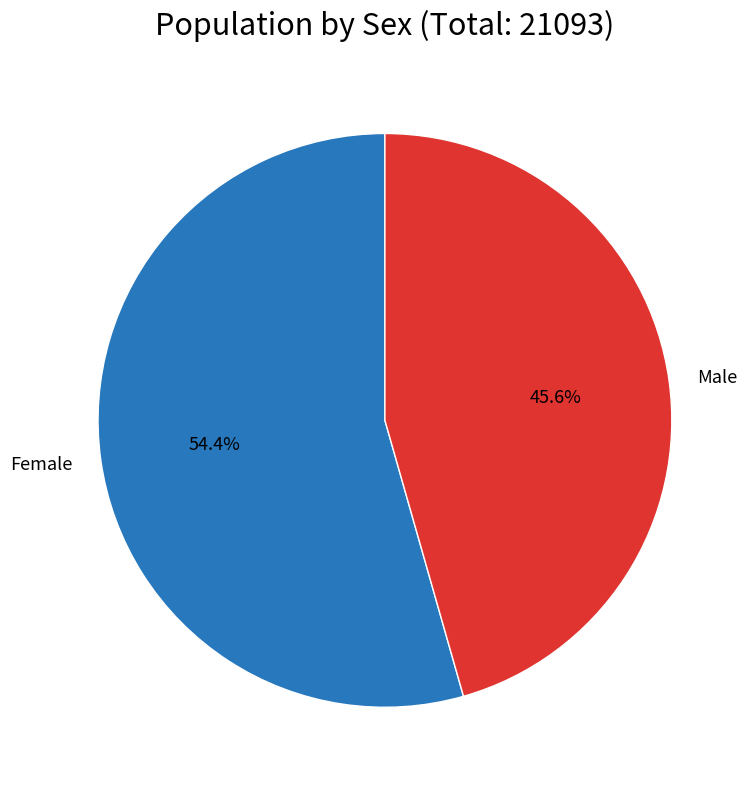

How many slices are in this pie chart?

2